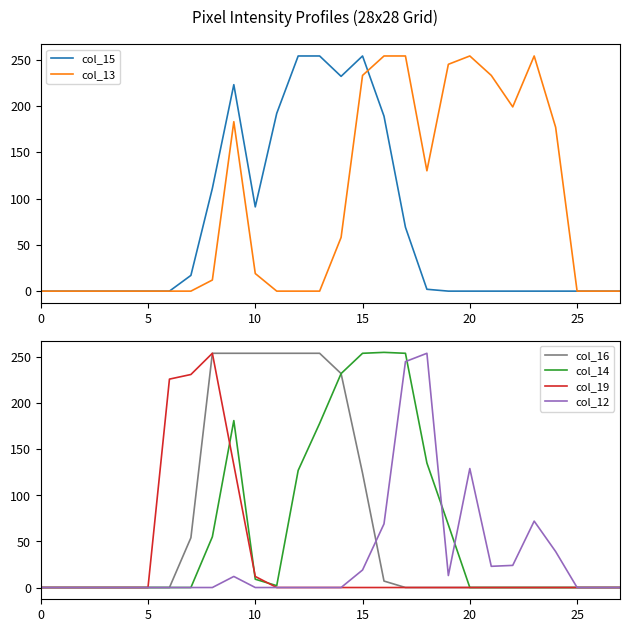

What is the maximum value shown in the chart?

255